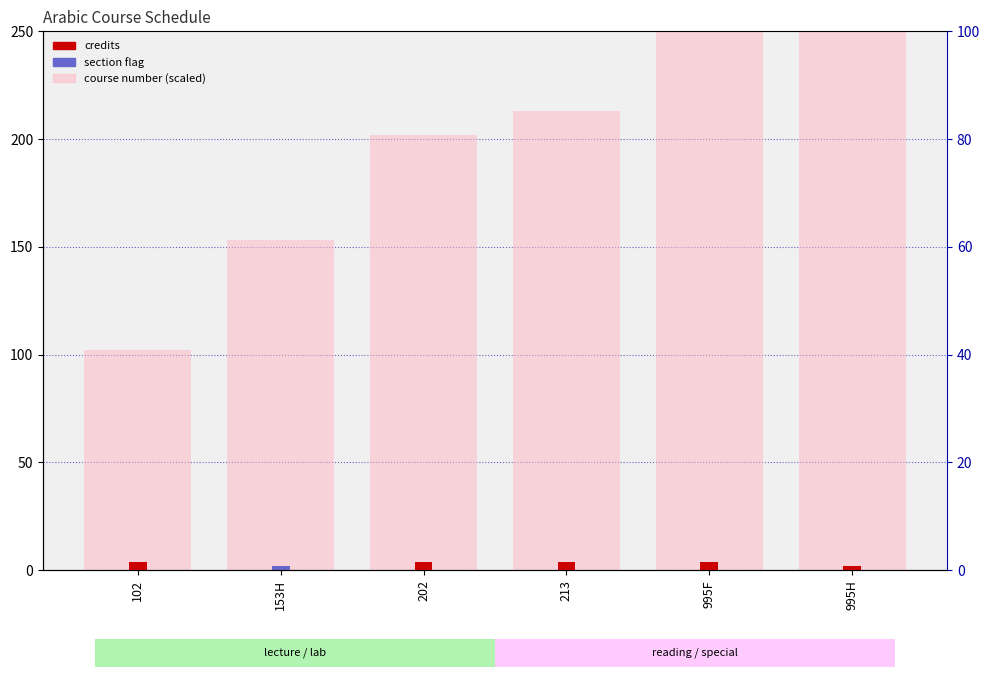

What is the label of the 1st bar from the left?

102